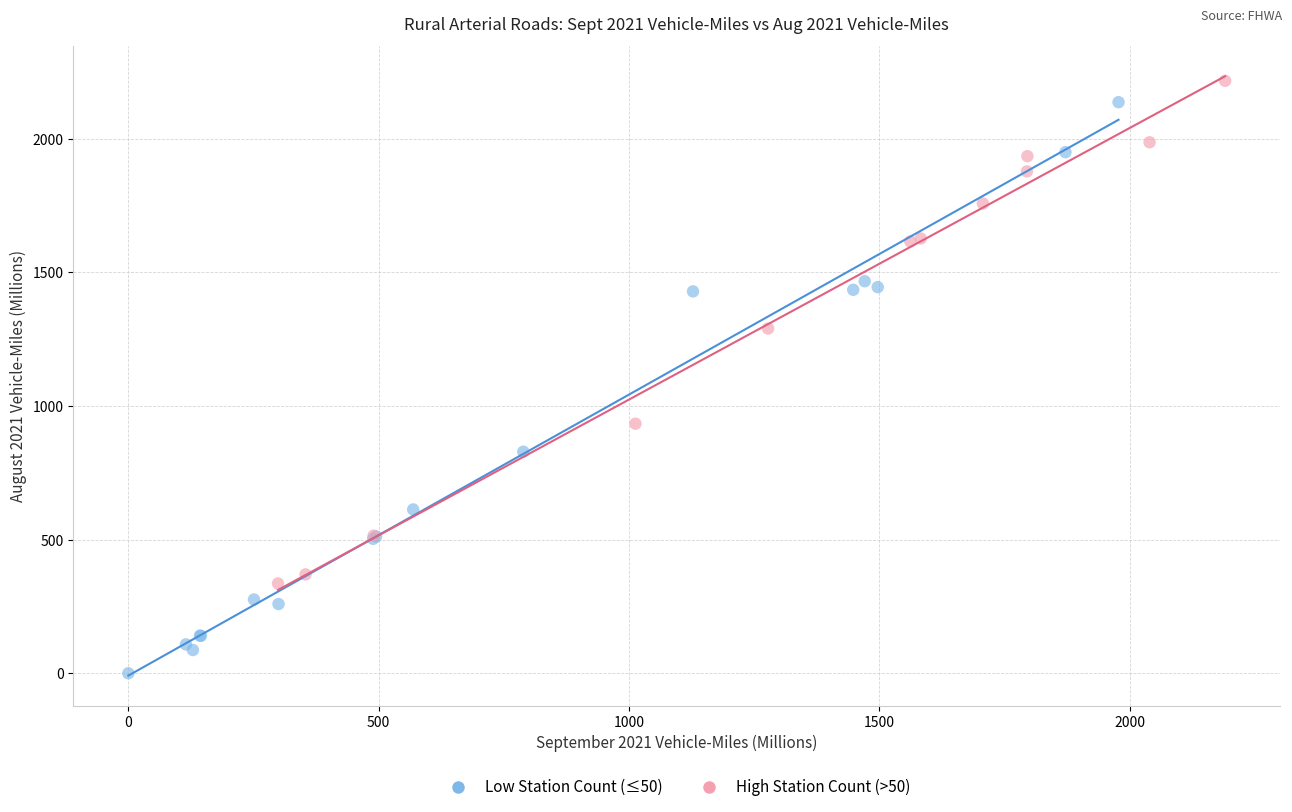

Which series has the largest Y range (max minus min)?

Low Station Count (≤50)